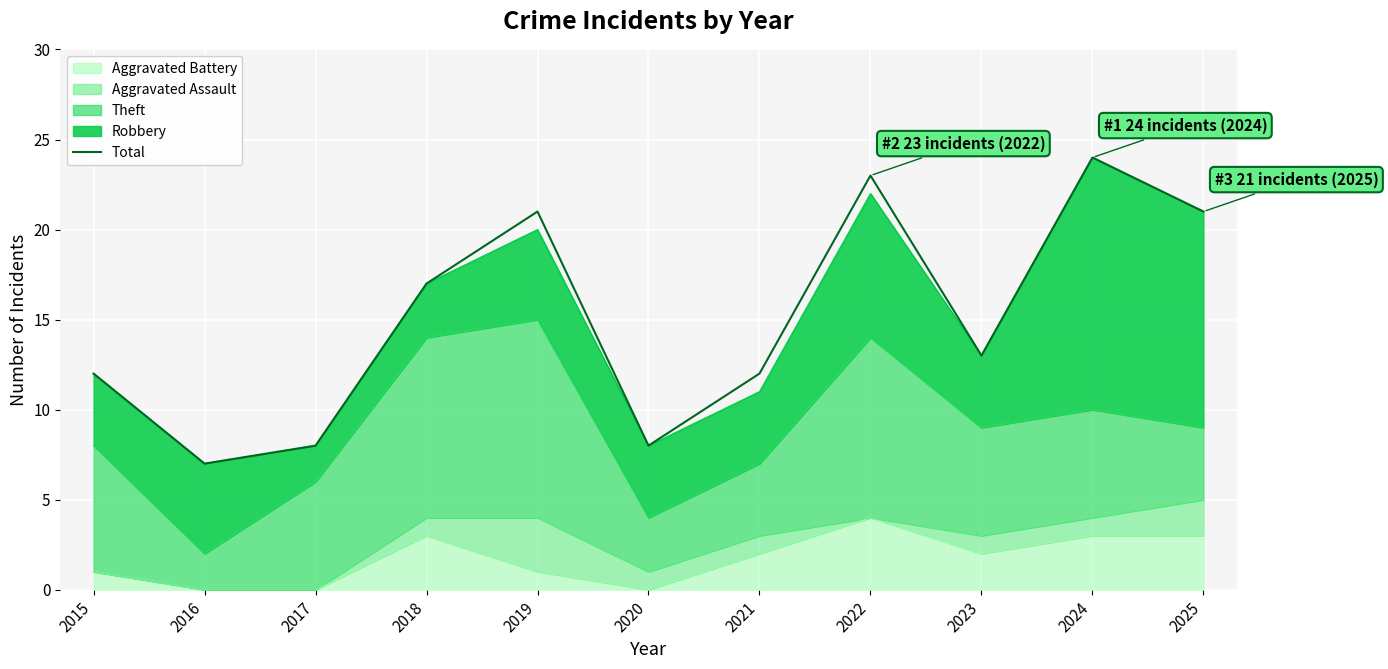

Which label corresponds to the smallest value in the chart?

2016